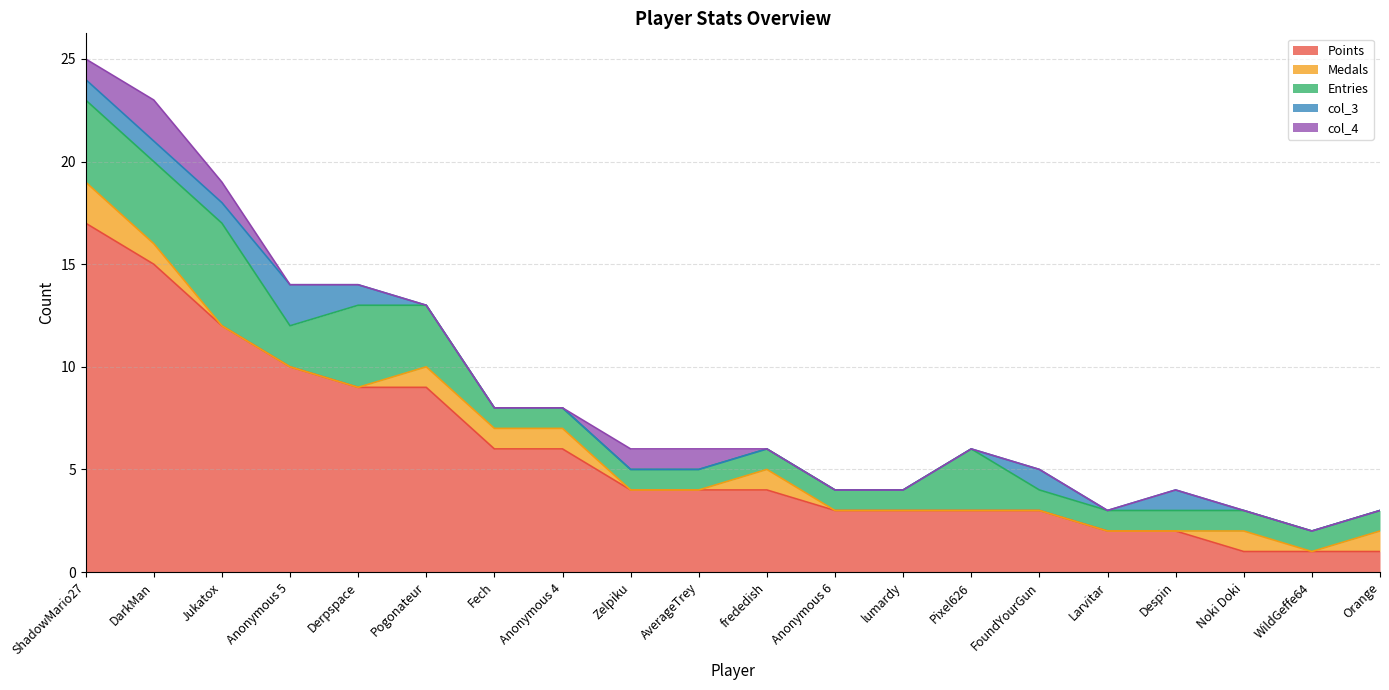

True or false: Points and col_3 cross at least once.

False